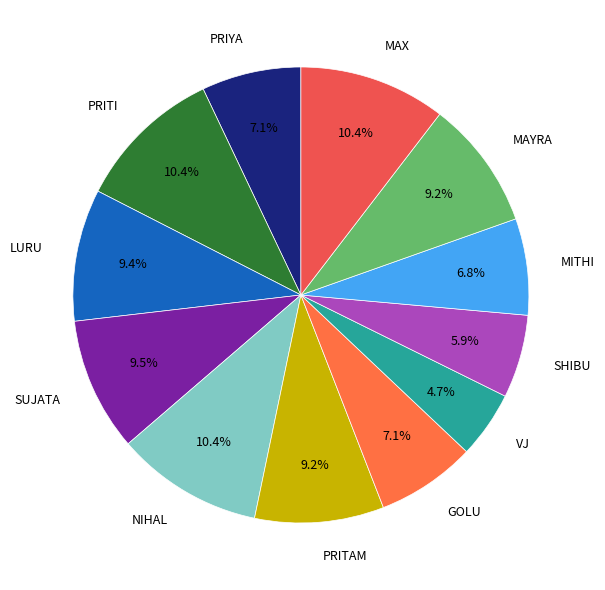

To the nearest percent, what is the average slice percentage?

8%